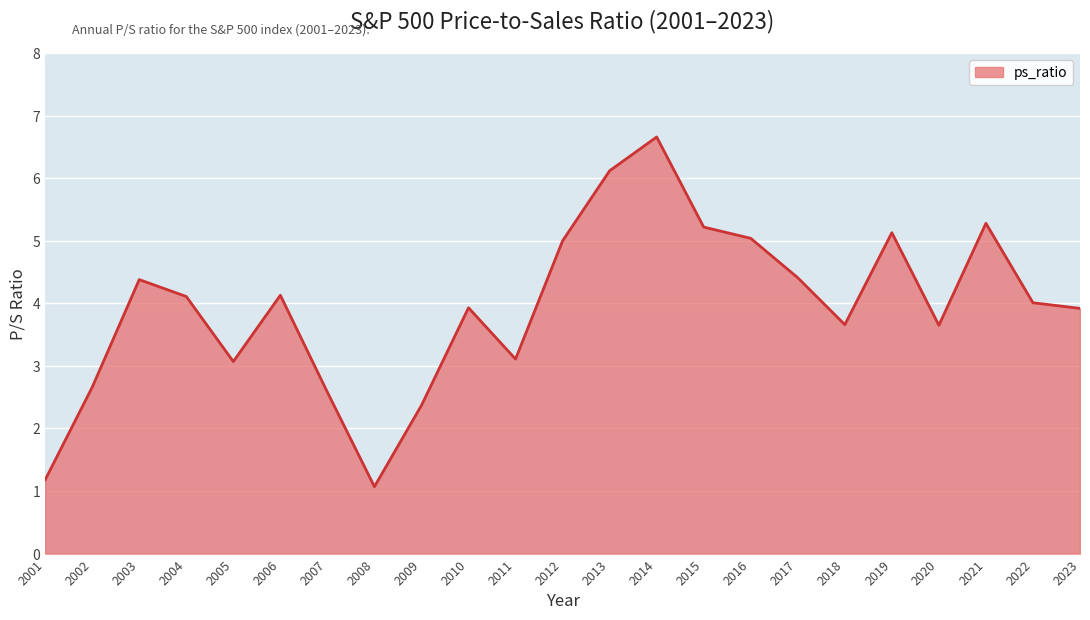

Between 2005 and 2009, which is larger?

2005